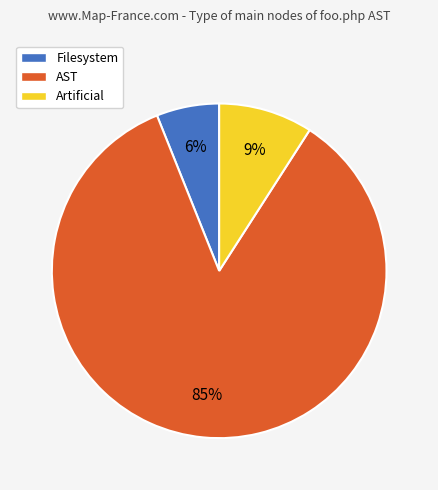

To the nearest percent, what is the difference between the largest and smallest slice percentages?

79%